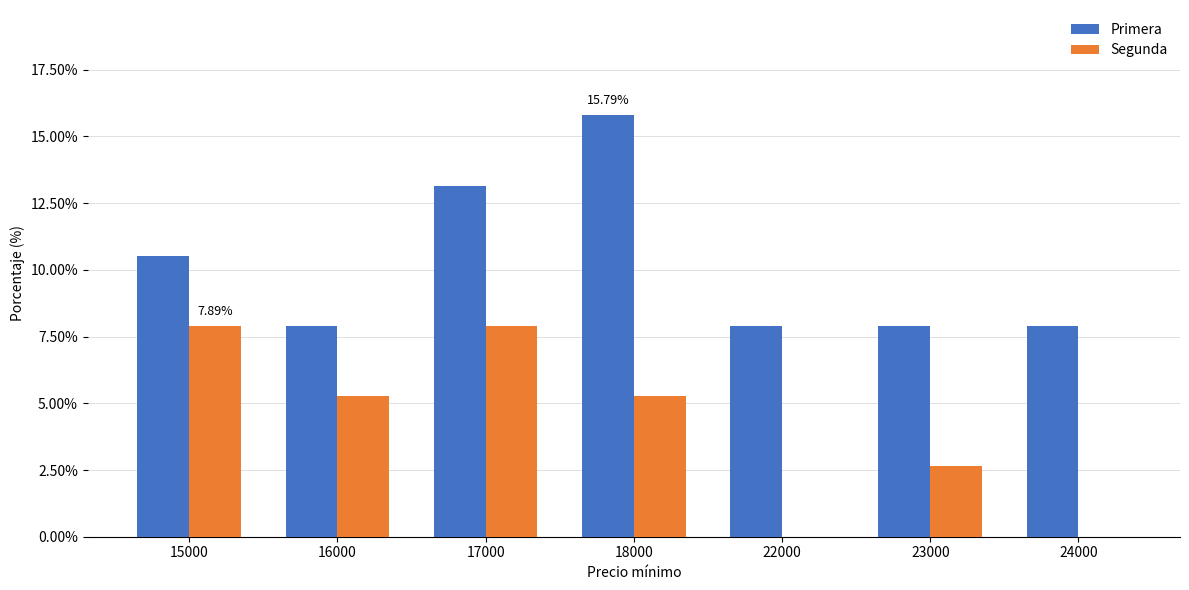

How many data points does each series have?

7